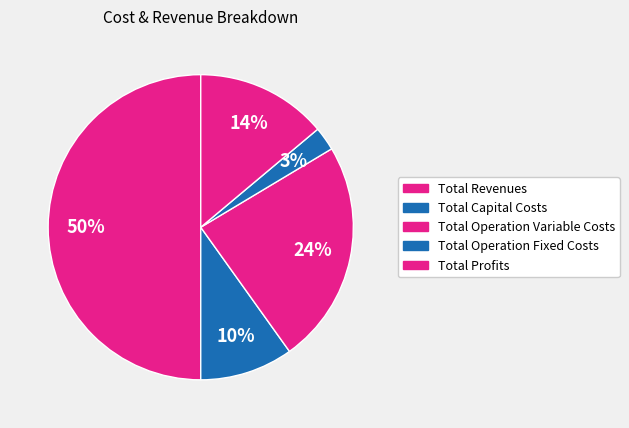

Which has a higher value, Total Operation Fixed Costs or Total Profits?

Total Profits